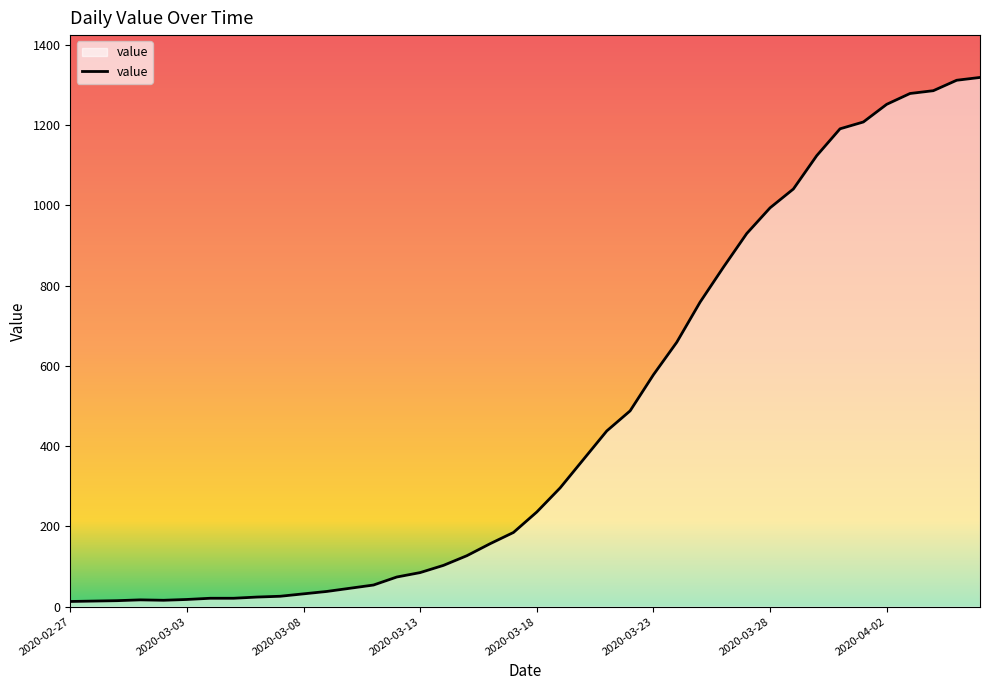

What is the maximum value shown in the chart?

1319